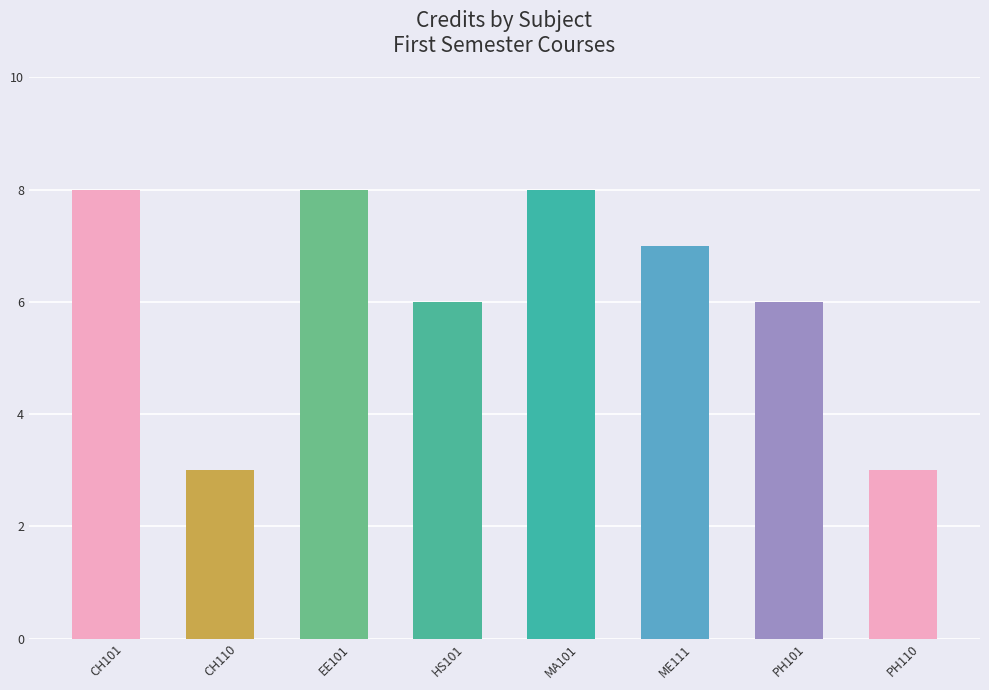

What position from the left is CH110?

2